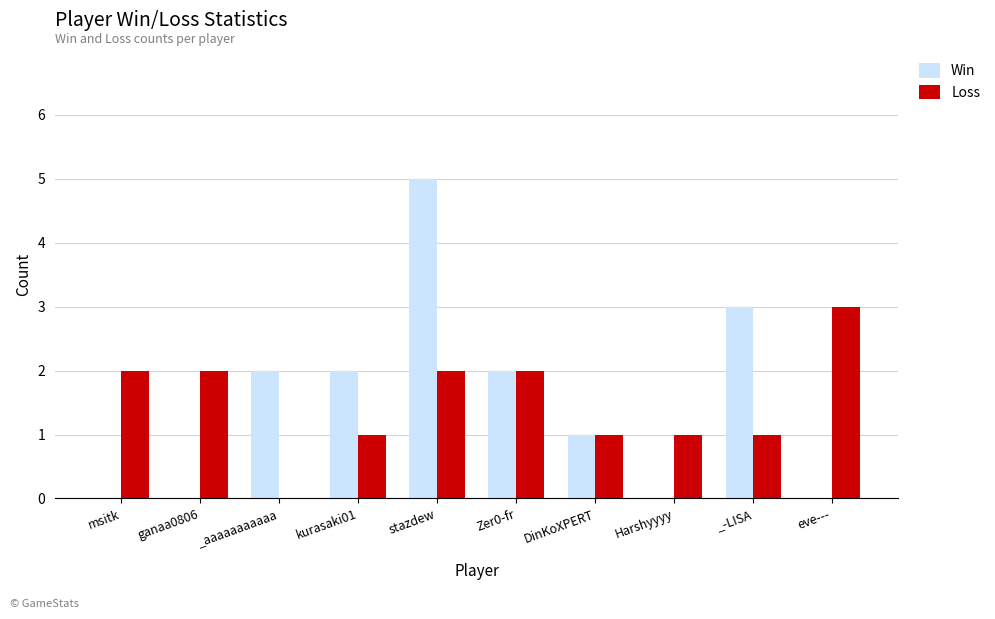

How many groups of bars are there?

10